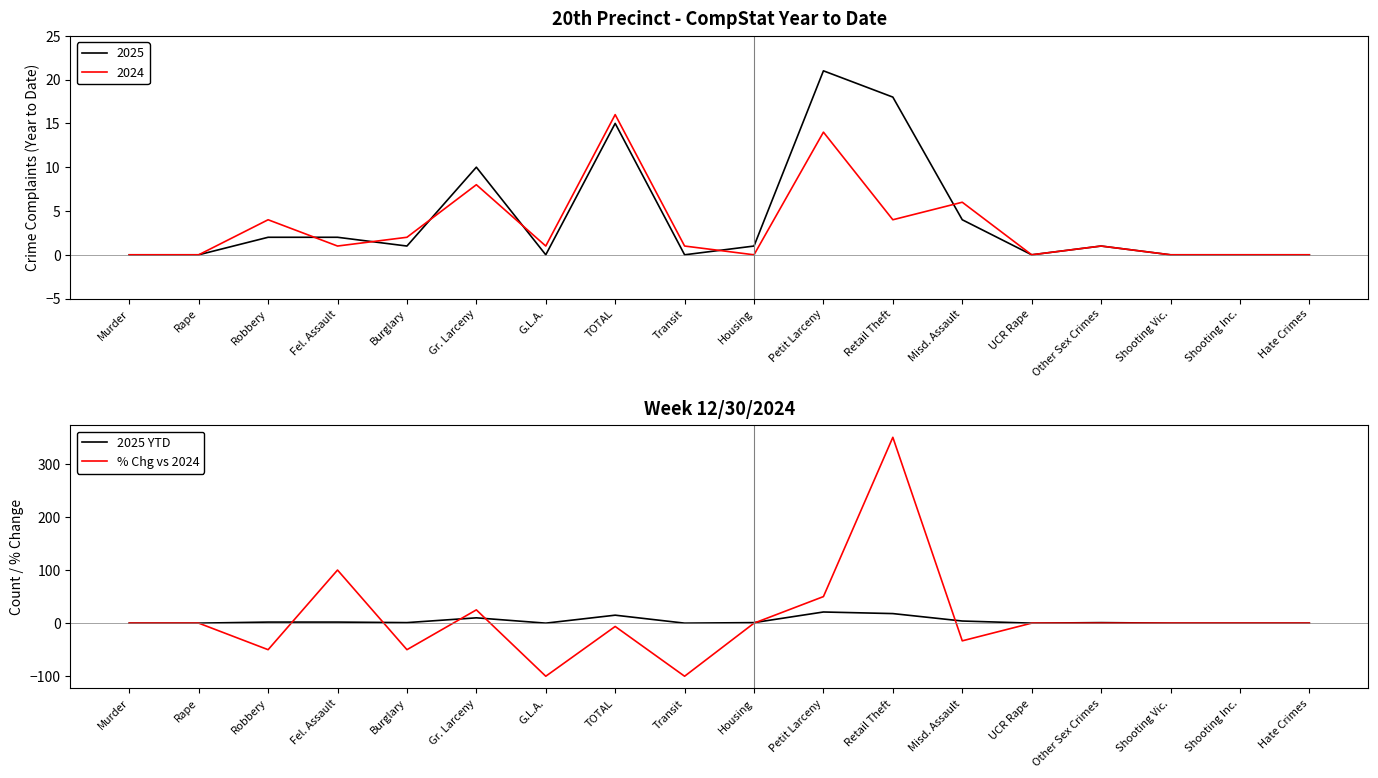

Which series ends up on top after the final intersection of 2025 YTD and % Chg vs 2024?

2025 YTD